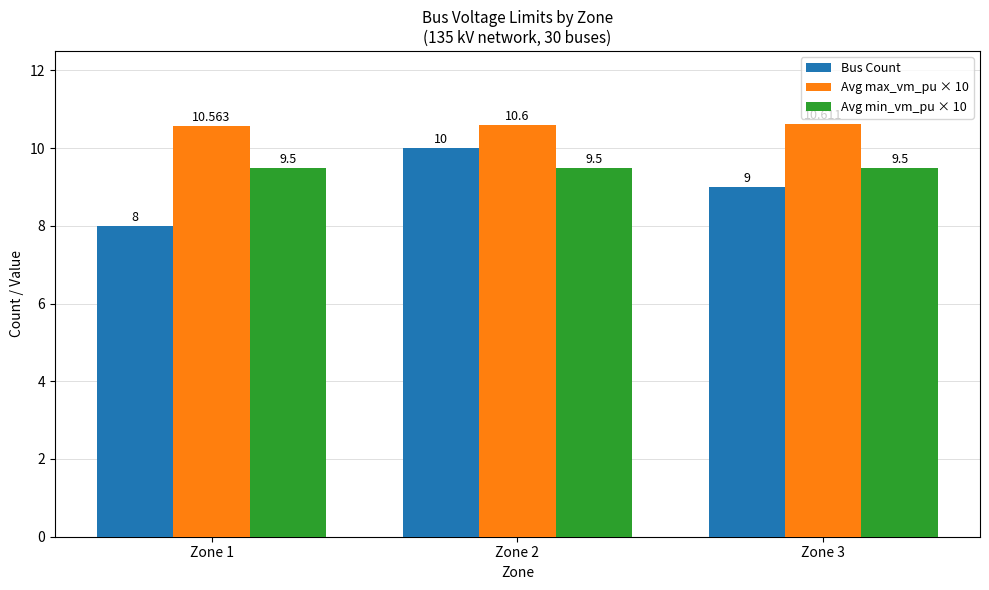

How many distinct data groups are displayed?

3